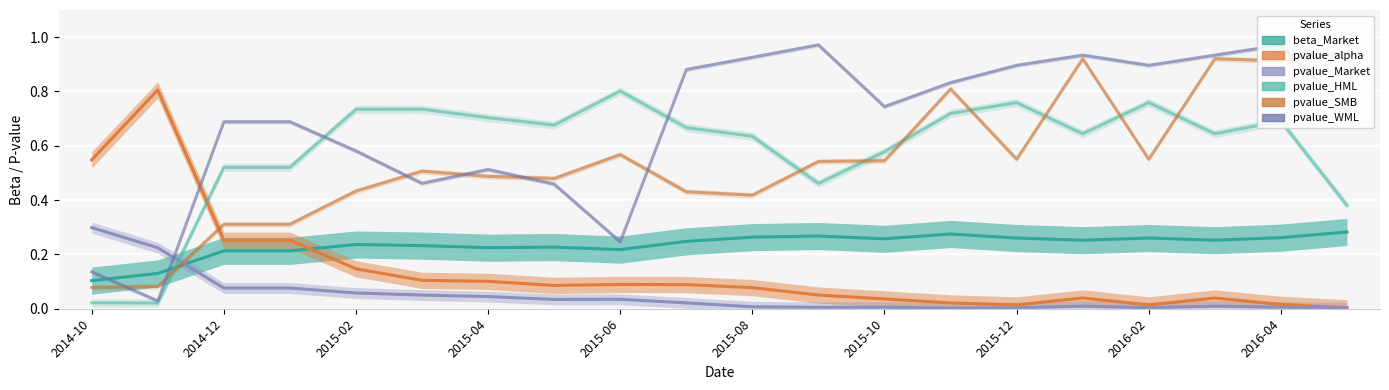

How many lines are shown in the chart?

6